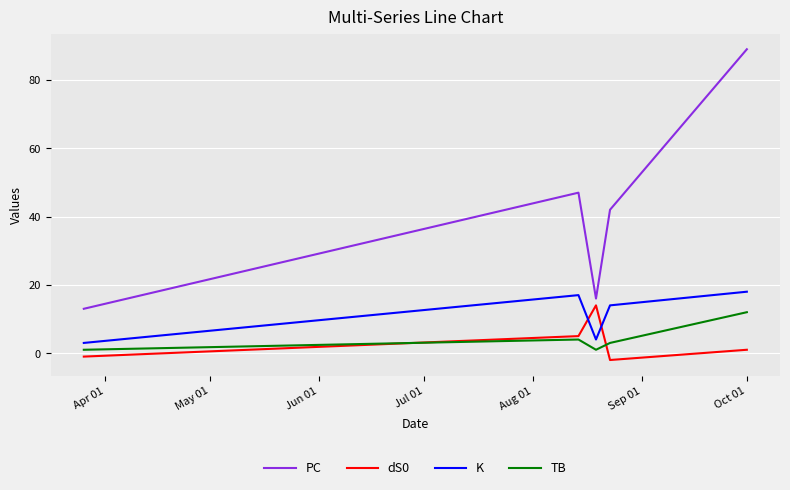

Which series has the largest range (max minus min)?

PC